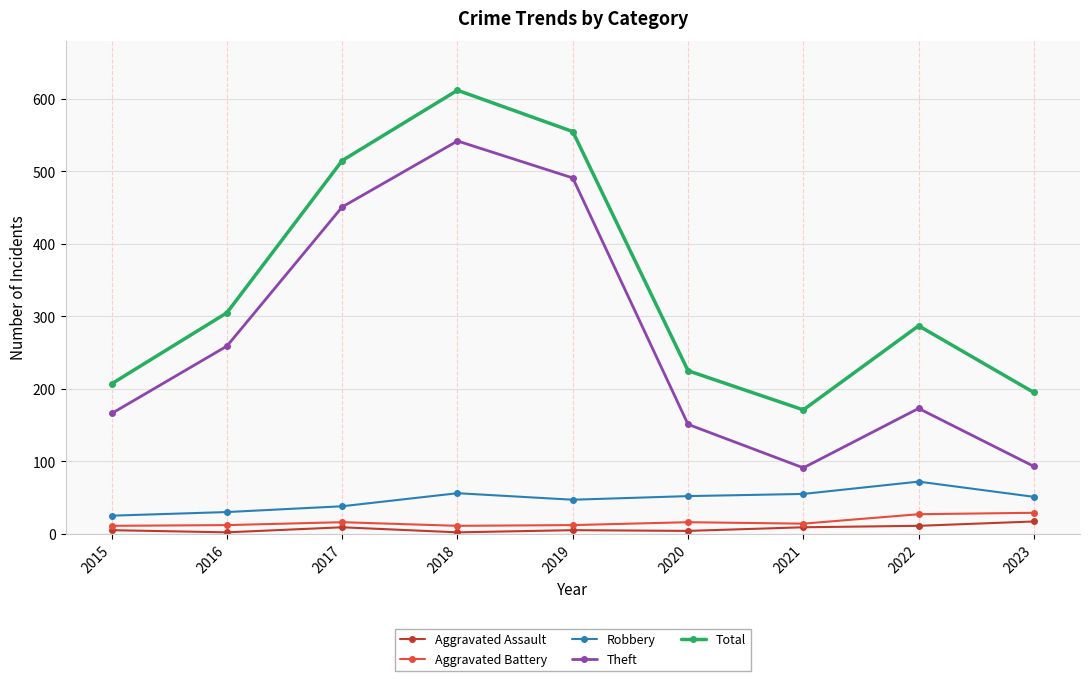

What is the sum of the Total values at 2021 and 2019?

726